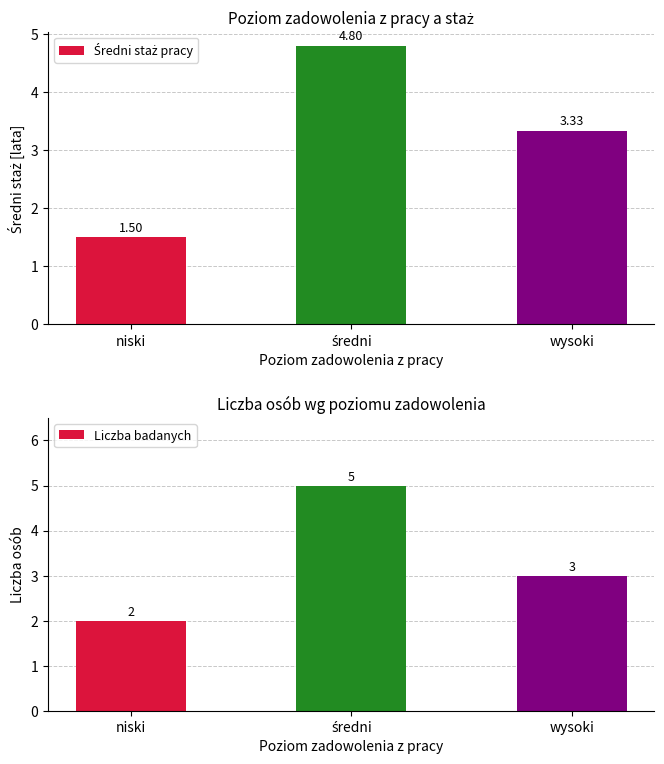

At which category is the sum across all series the highest?

średni